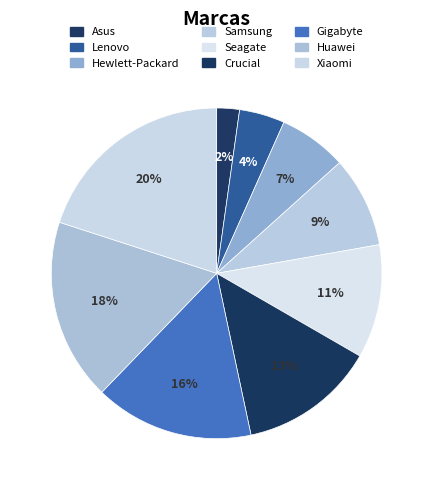

Is there a majority slice in this chart?

No